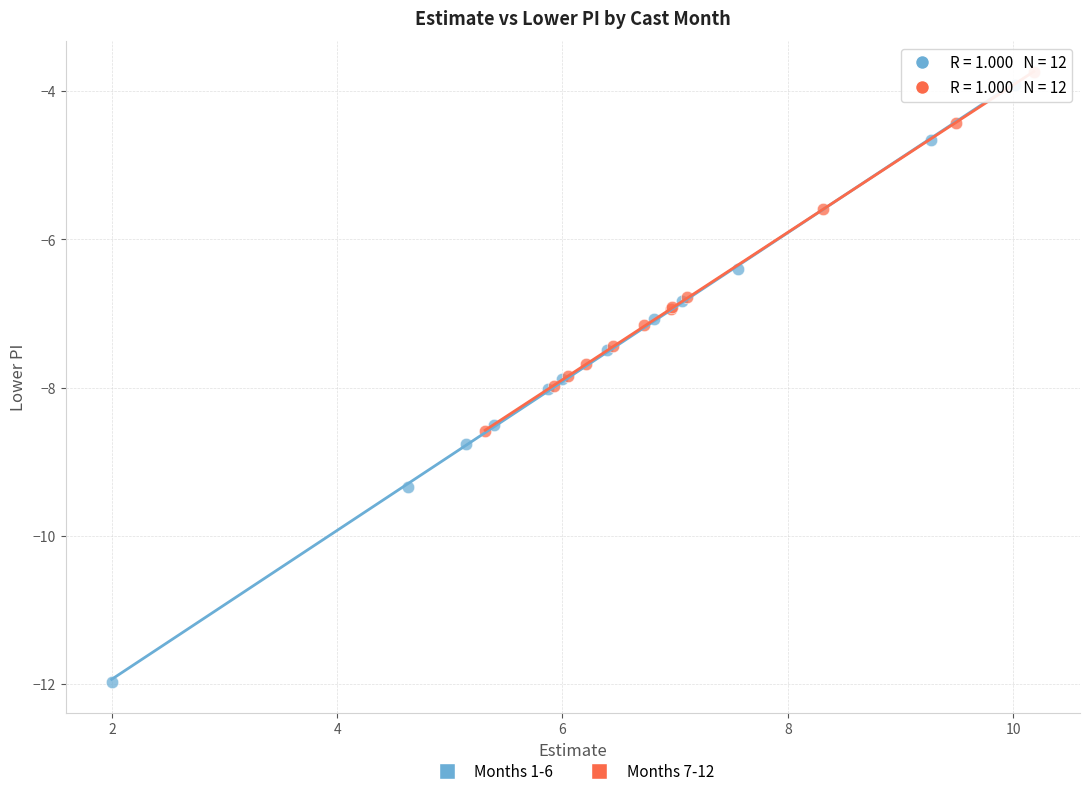

Which series has the widest spread of Y values?

Months 1-6